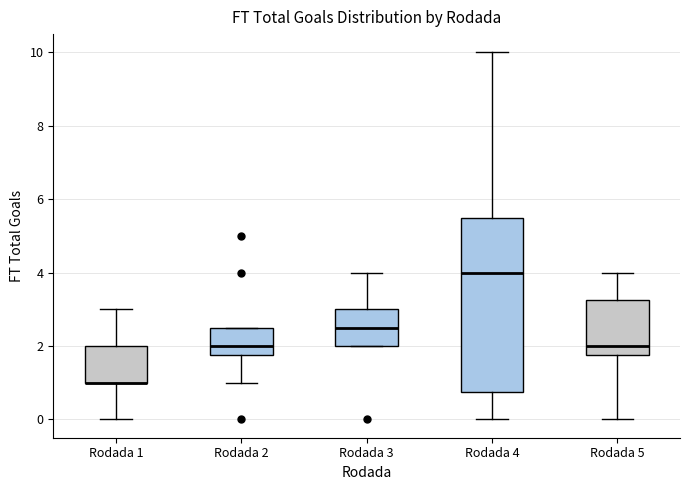

Which box is the tallest, from its lower edge to its upper edge?

Rodada 4